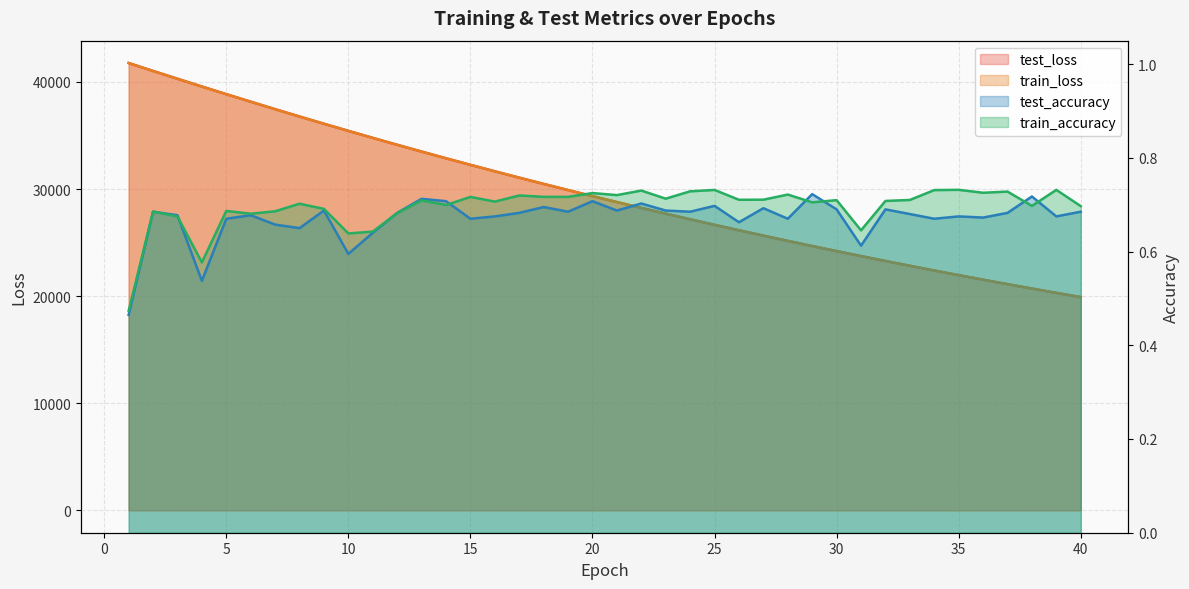

Rank the series by their maximum value, from highest to lowest.

train_loss, test_loss, train_accuracy, test_accuracy